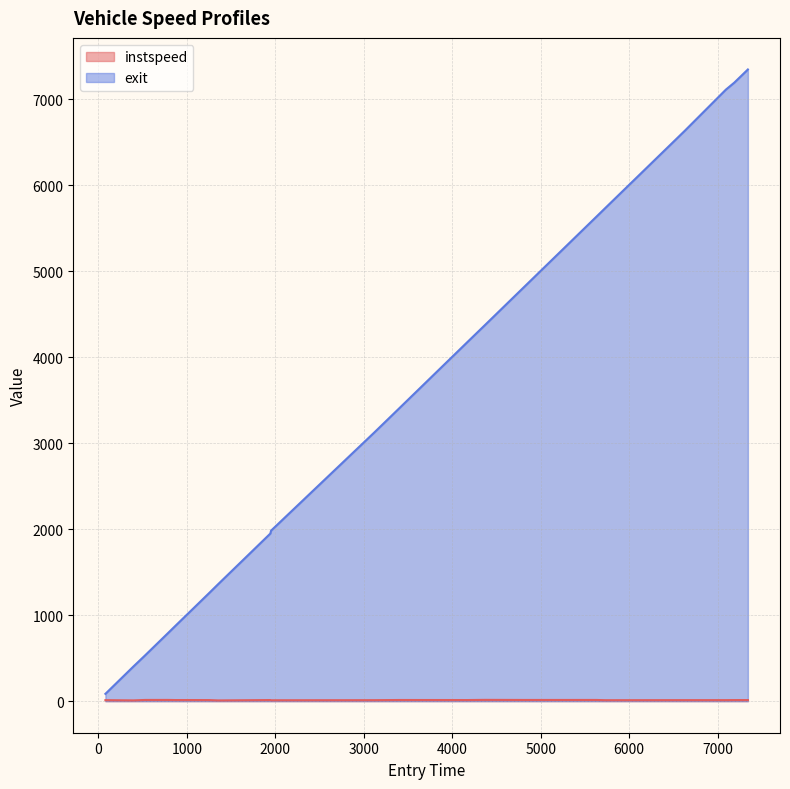

Rank the series by their maximum value, from lowest to highest.

instspeed, exit